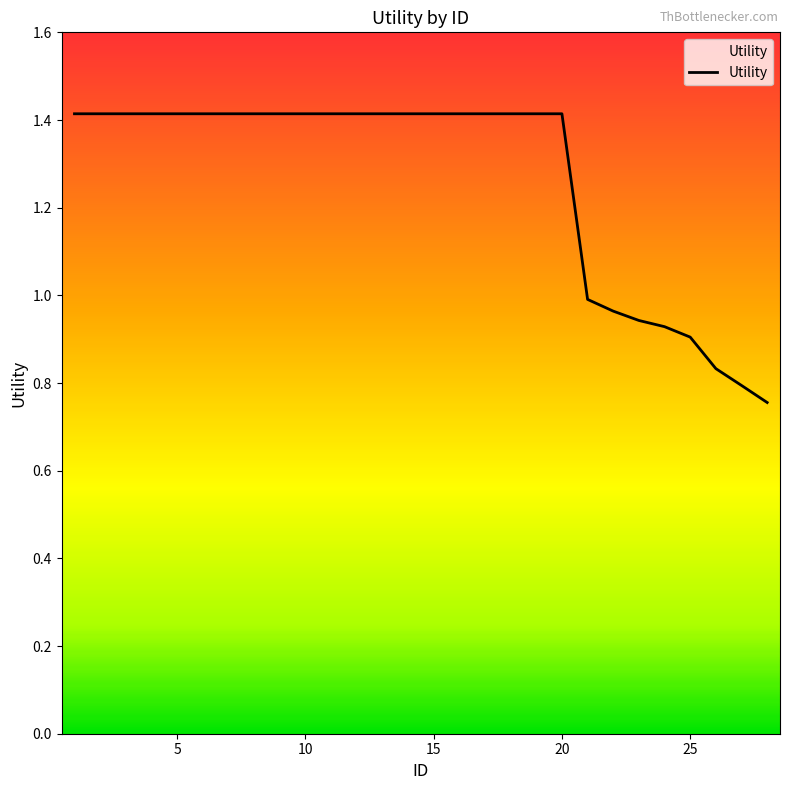

What is the difference between the maximum and minimum values?

0.7